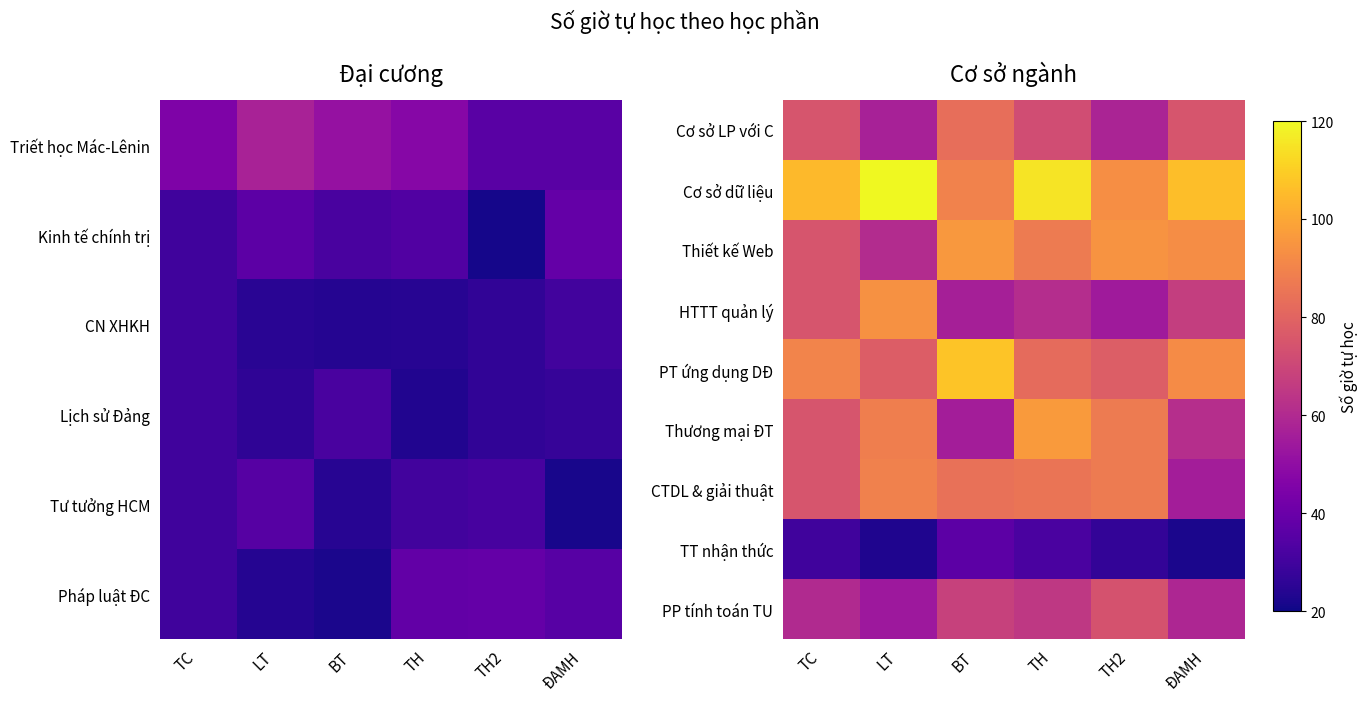

The HTTT quản lý series shows 56.5 at BT. True or false?

True